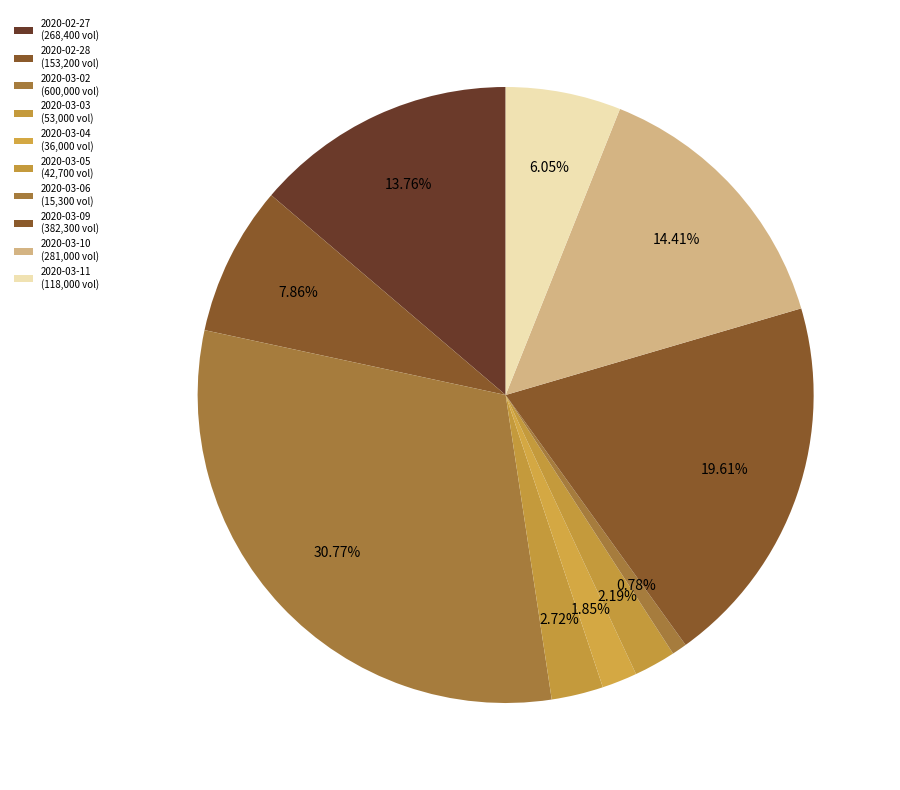

What percentage is the 2020-02-27 slice, to the nearest percent?

14%